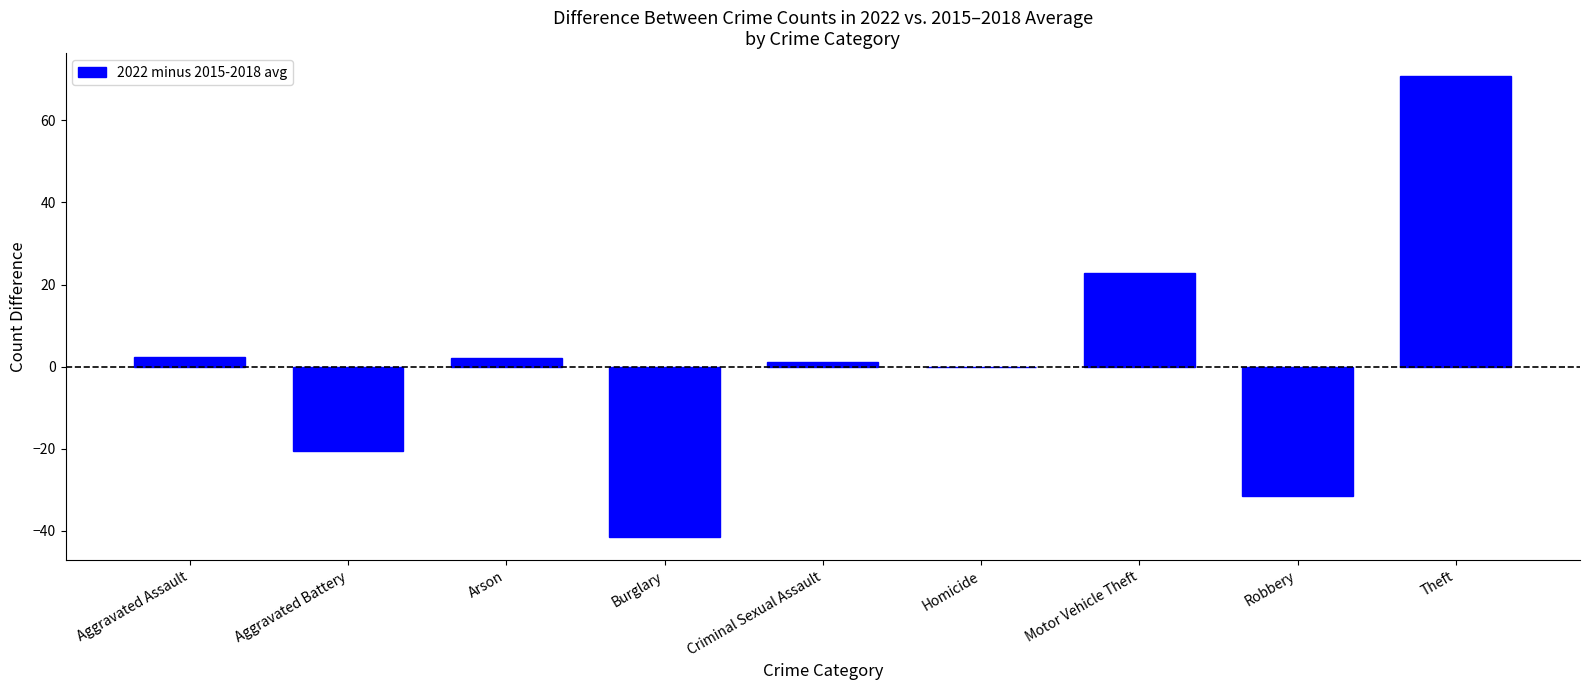

The value at Motor Vehicle Theft is 22.8. True or false?

True